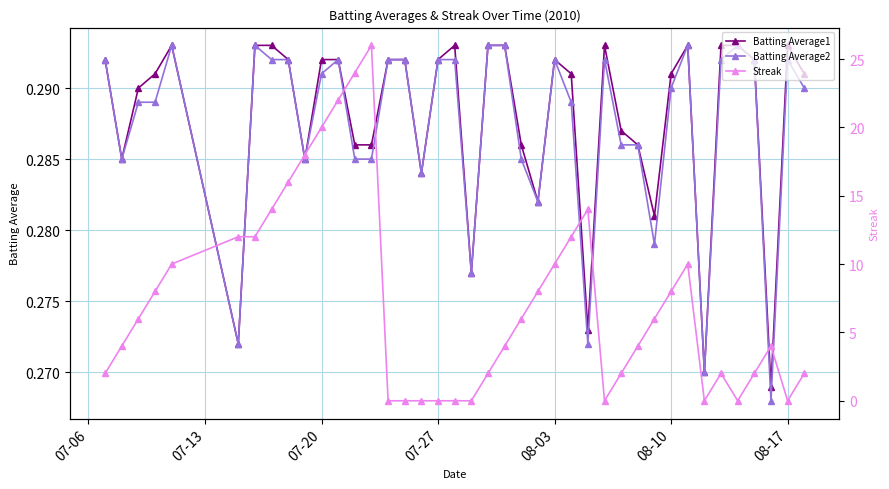

What are all the series names shown in the legend?

Batting Average1, Batting Average2, Streak